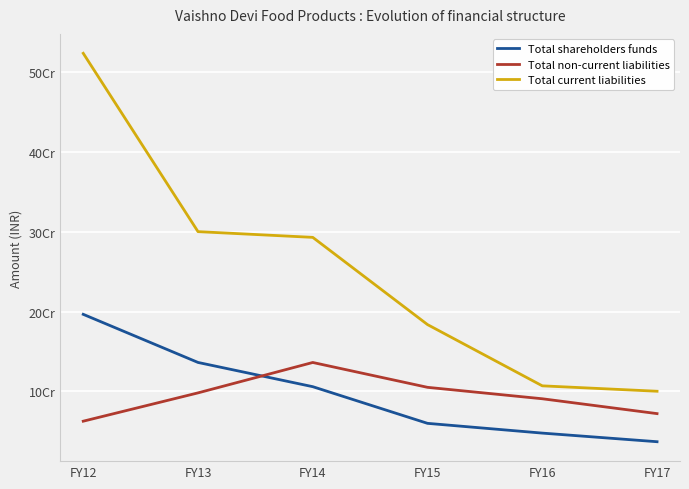

What is the smallest value displayed?

36945083